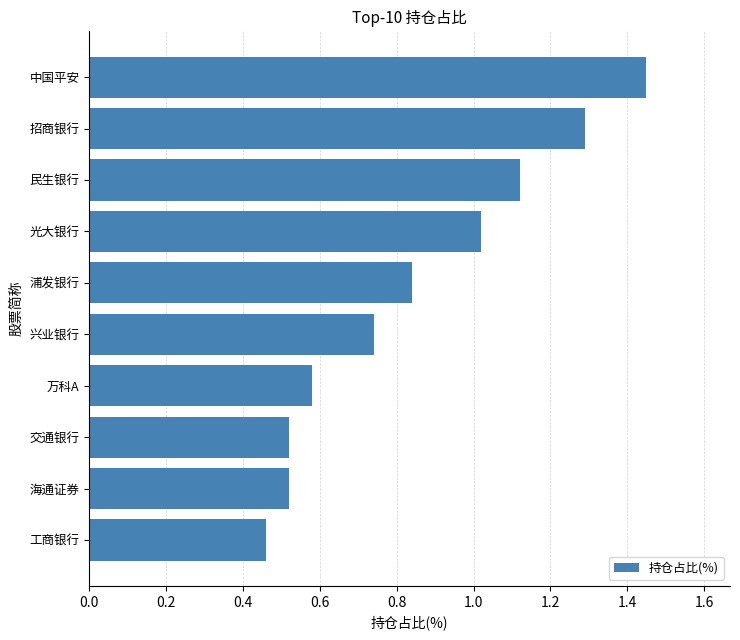

Which label corresponds to the largest value in the chart?

中国平安